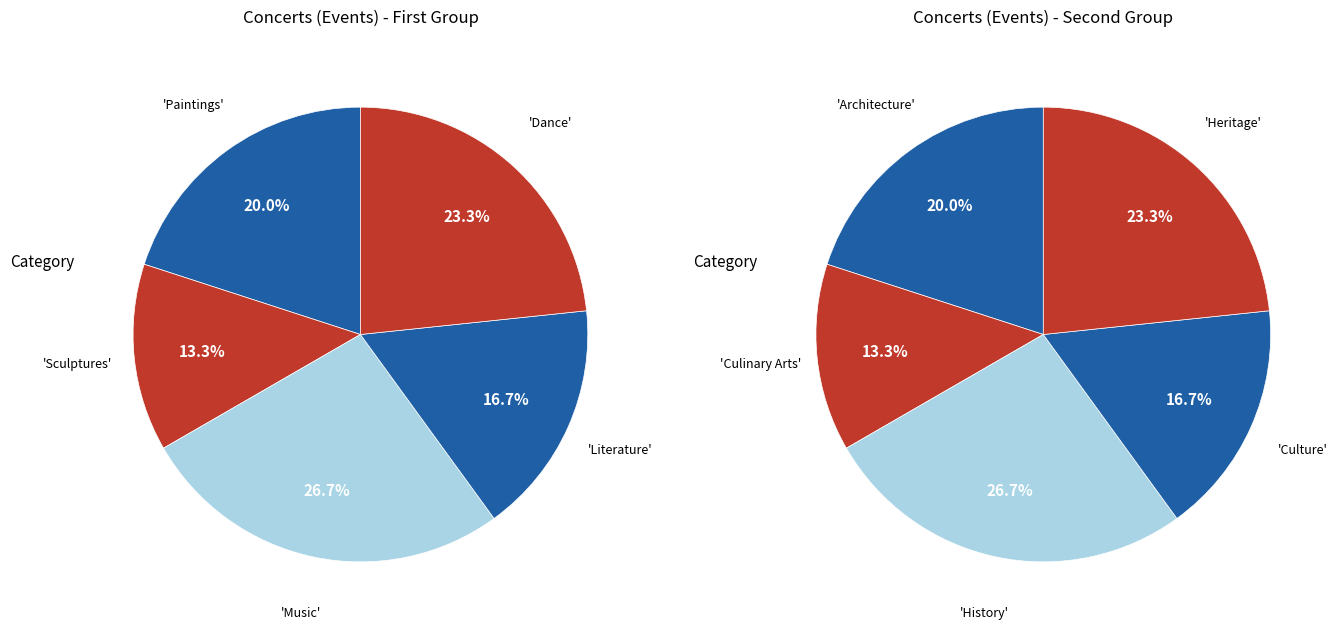

How many segments does this pie chart have?

10